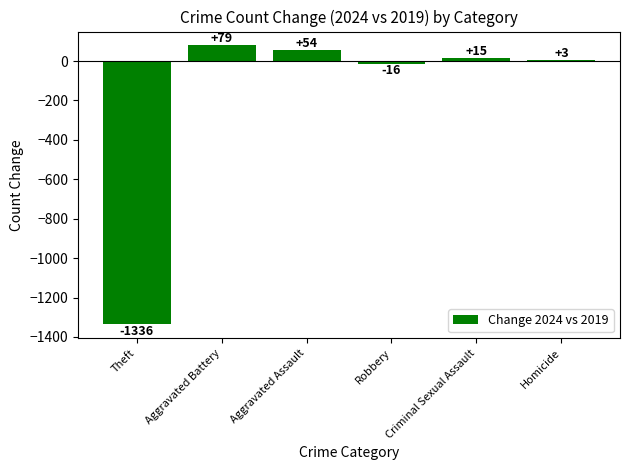

The value at Homicide is 3. True or false?

True